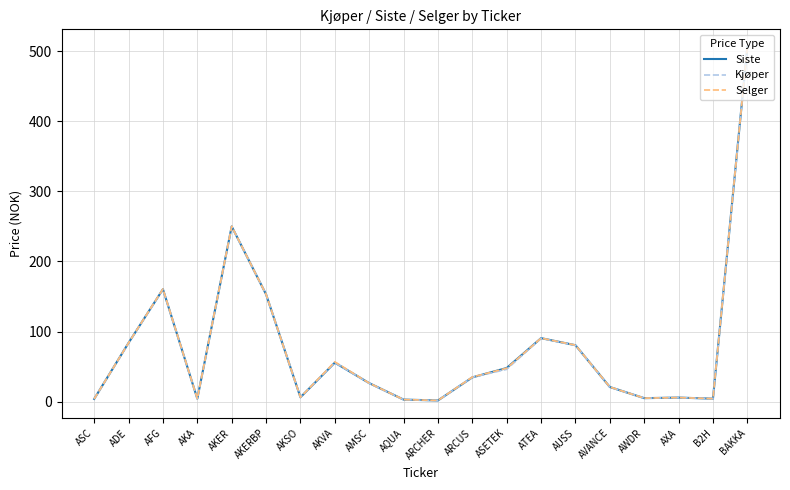

The Siste series shows 141.8 at ADE. True or false?

False